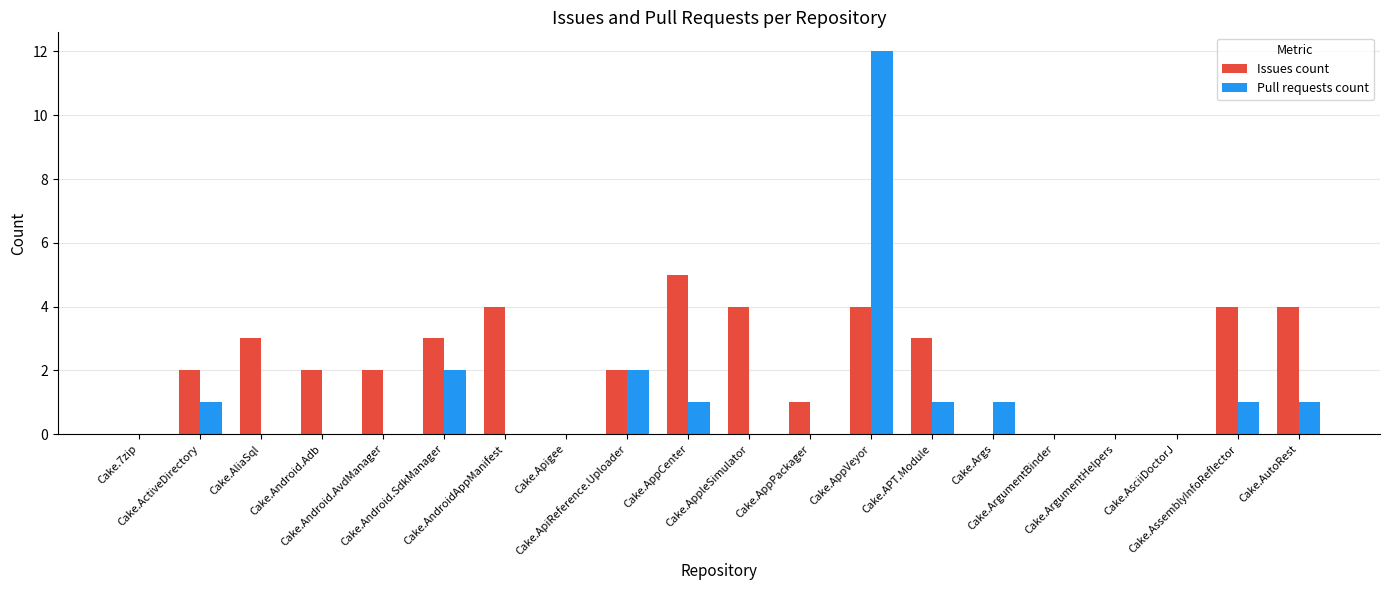

What are all the series names shown in the legend?

Issues count, Pull requests count